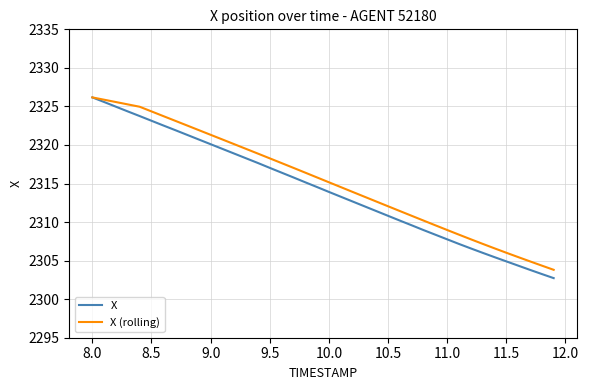

What is the average value of the X series?

2314.3